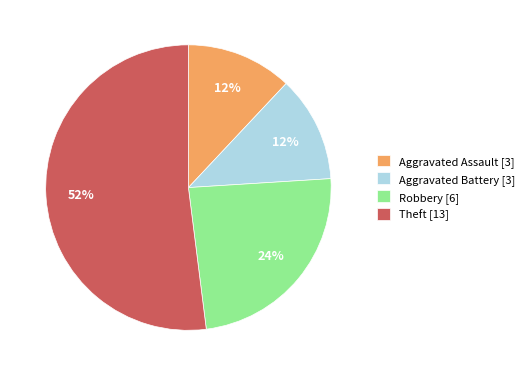

To the nearest percent, what is the average slice percentage?

25%